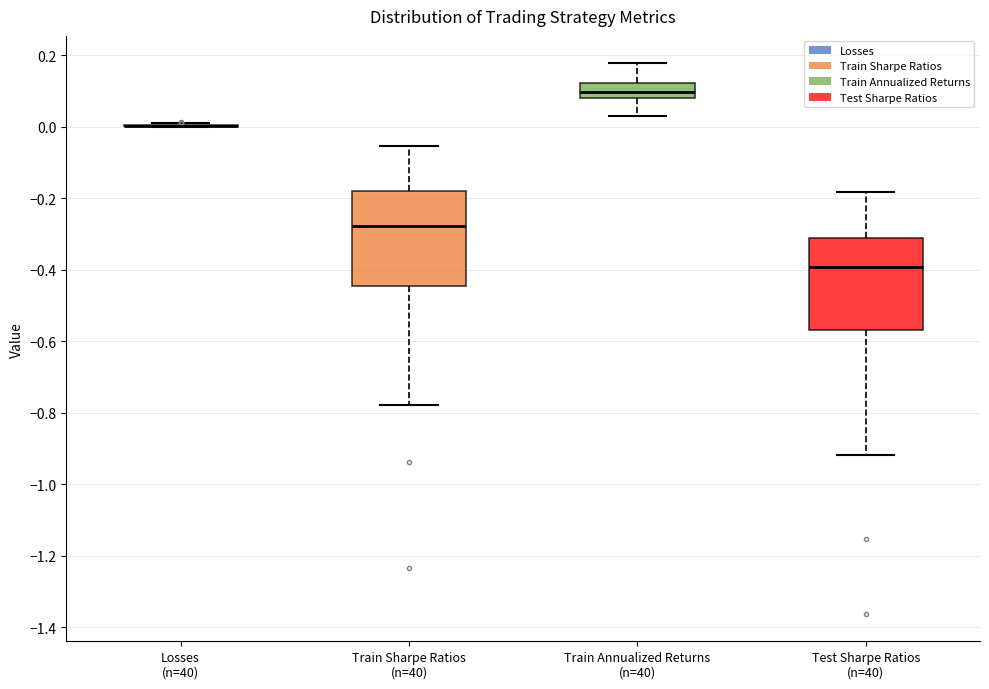

Reading left to right, transcribe this box plot: for each box, give where its median line is, the range the box spans, and where its two whiskers end, as read against the y-axis. The values are not printed on the chart, so give them approximately, as read against the axis.

Losses (n=40): box collapsed to a line at 0.00, whiskers 0.00 to 0.00
Train Sharpe Ratios (n=40): median -0.28, box -0.44 to -0.18, whiskers -0.78 to -0.06
Train Annualized Returns (n=40): median 0.10, box 0.08 to 0.12, whiskers 0.04 to 0.18
Test Sharpe Ratios (n=40): median -0.40, box -0.56 to -0.30, whiskers -0.92 to -0.18